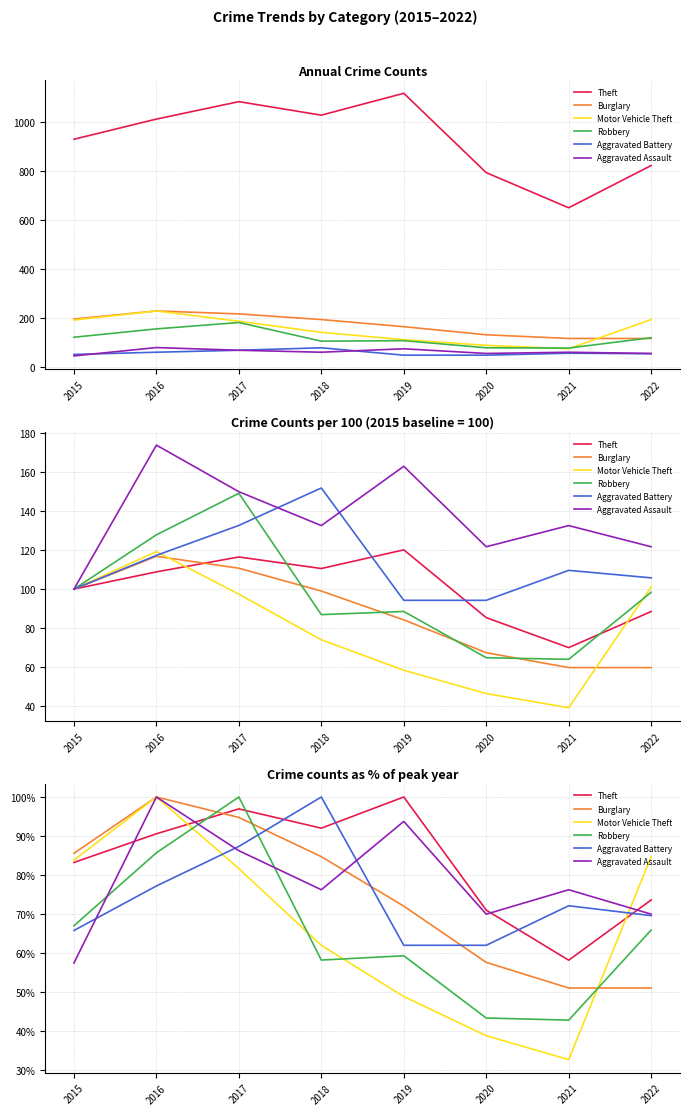

Which series ends up on top after the final intersection of Aggravated Battery and Motor Vehicle Theft?

Motor Vehicle Theft